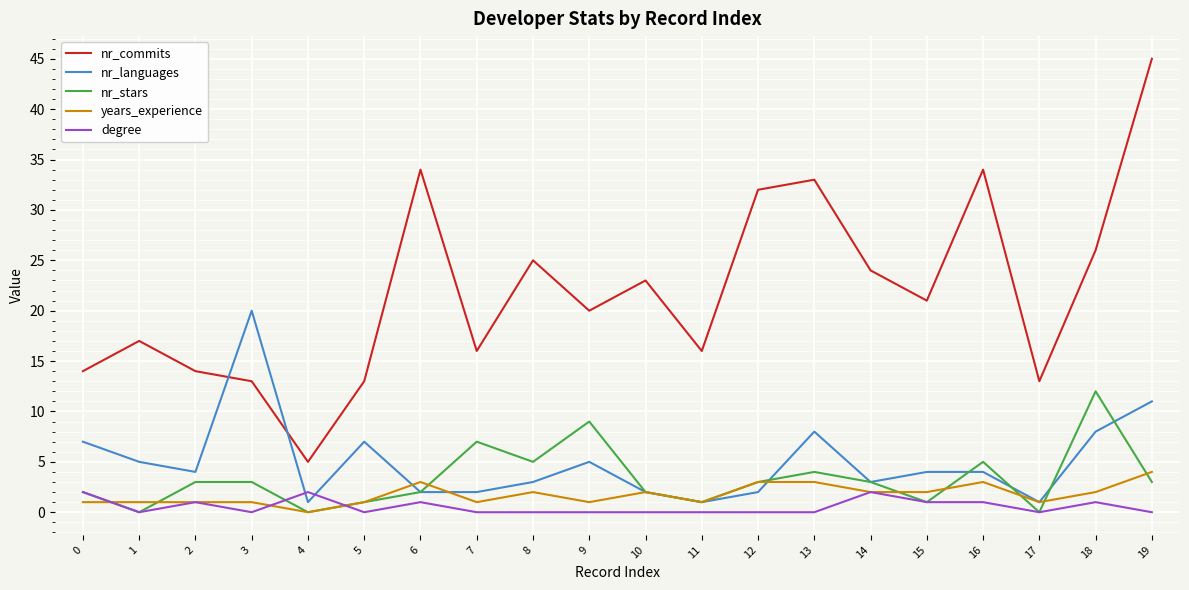

True or false: nr_commits and nr_languages cross at least once.

True